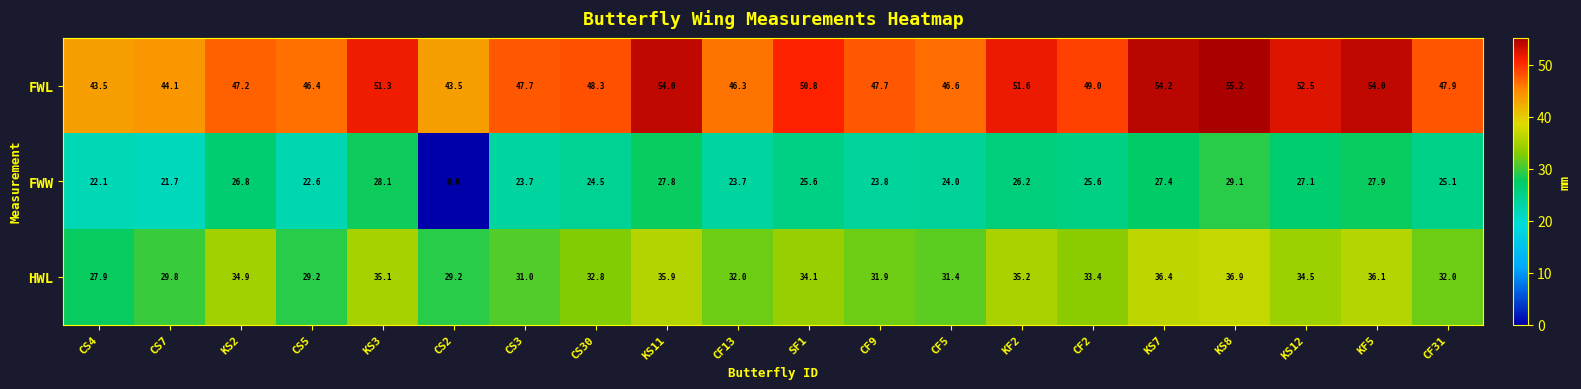

Is it true that HWL equals 36.4 at KS7?

True